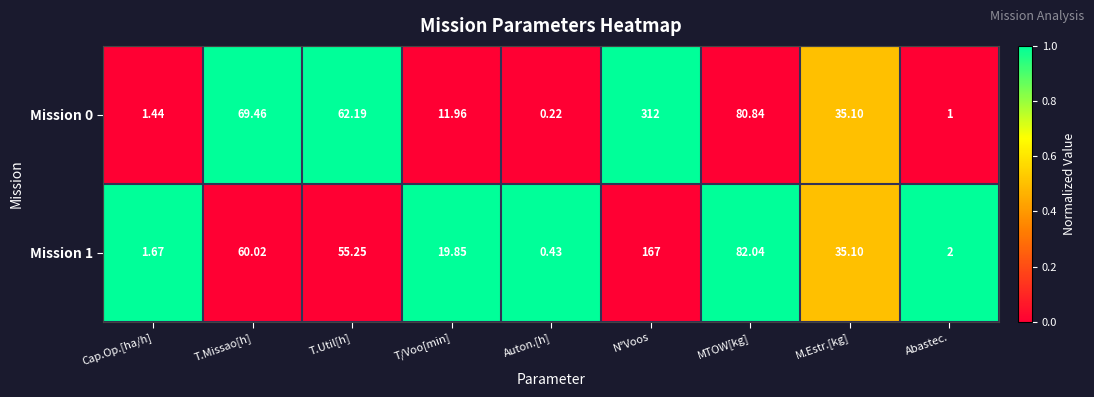

At which category is the sum across all series the highest?

N°Voos